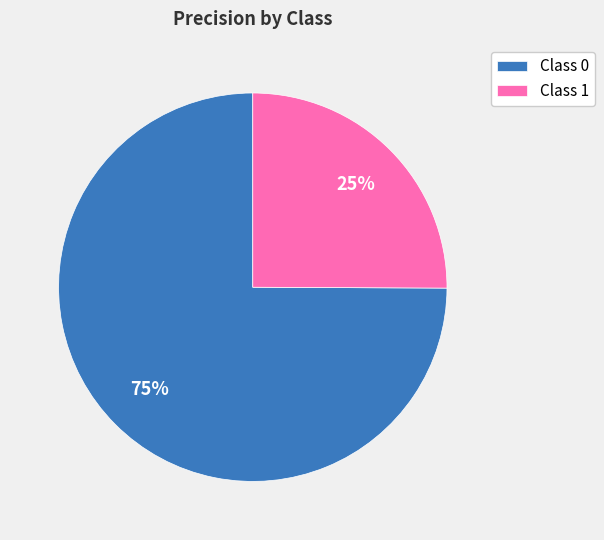

Do Class 1 and Class 0 together represent more than half of the pie?

Yes